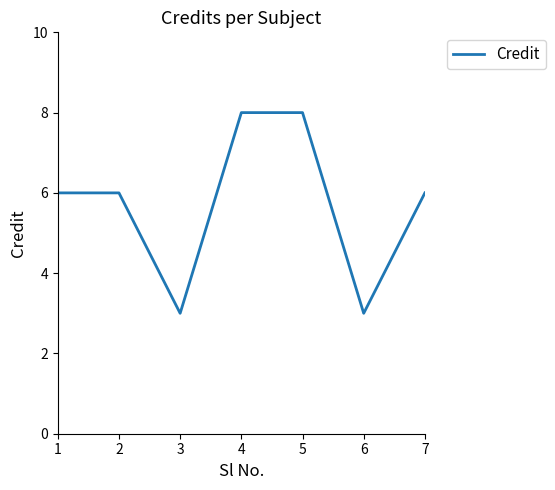

What is the difference between the maximum and minimum values?

5